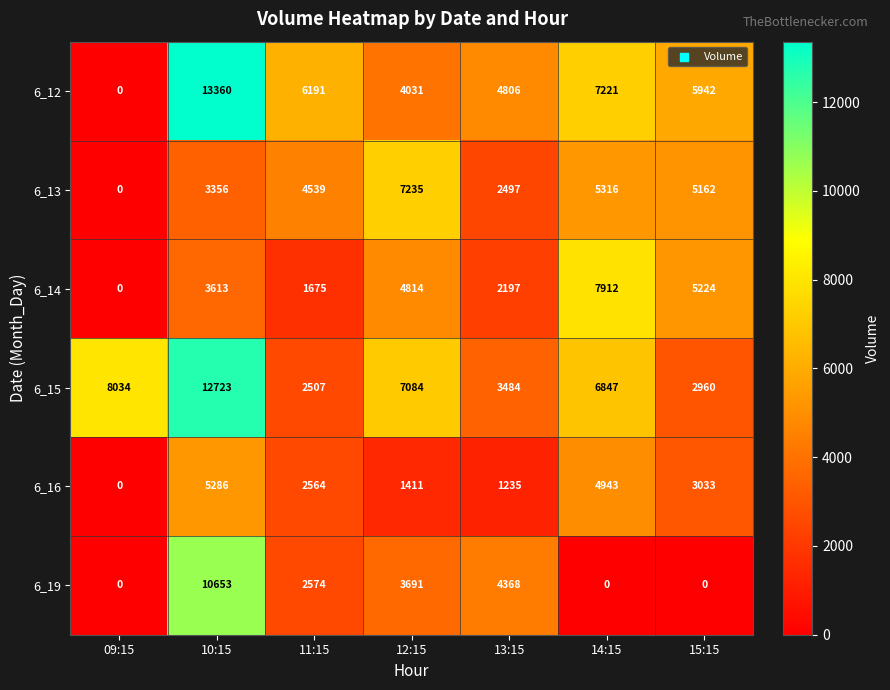

What is the difference between the maximum and minimum values in the 6_13 series?

7235